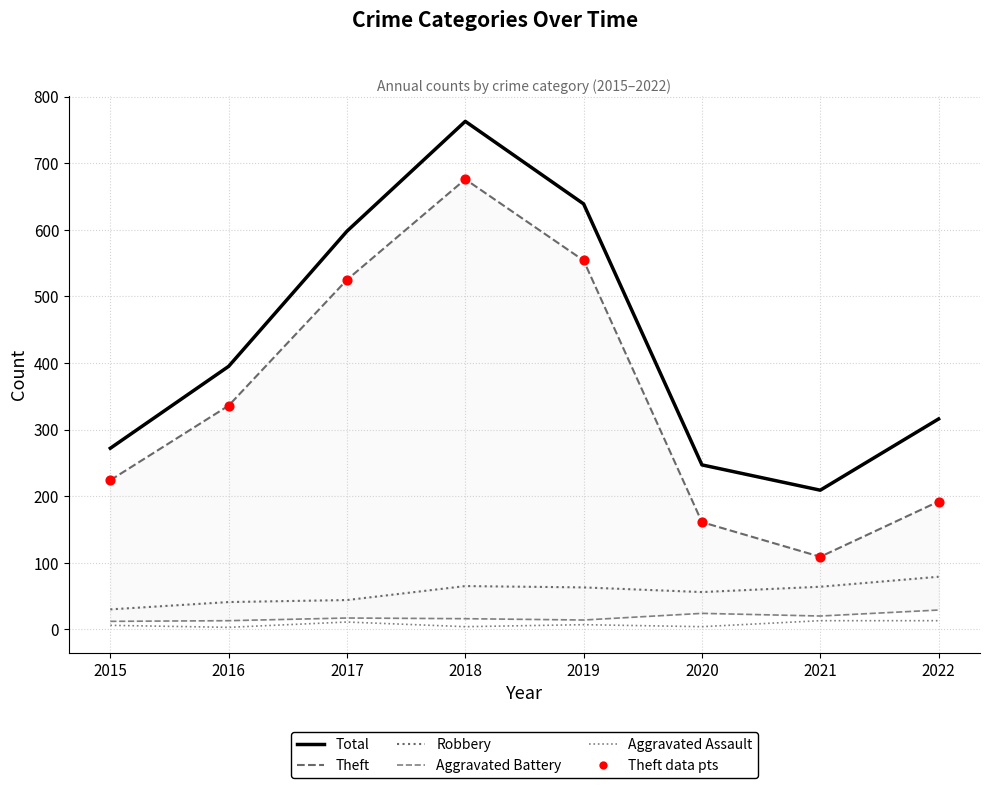

At how many categories does at least one series exceed 450?

3